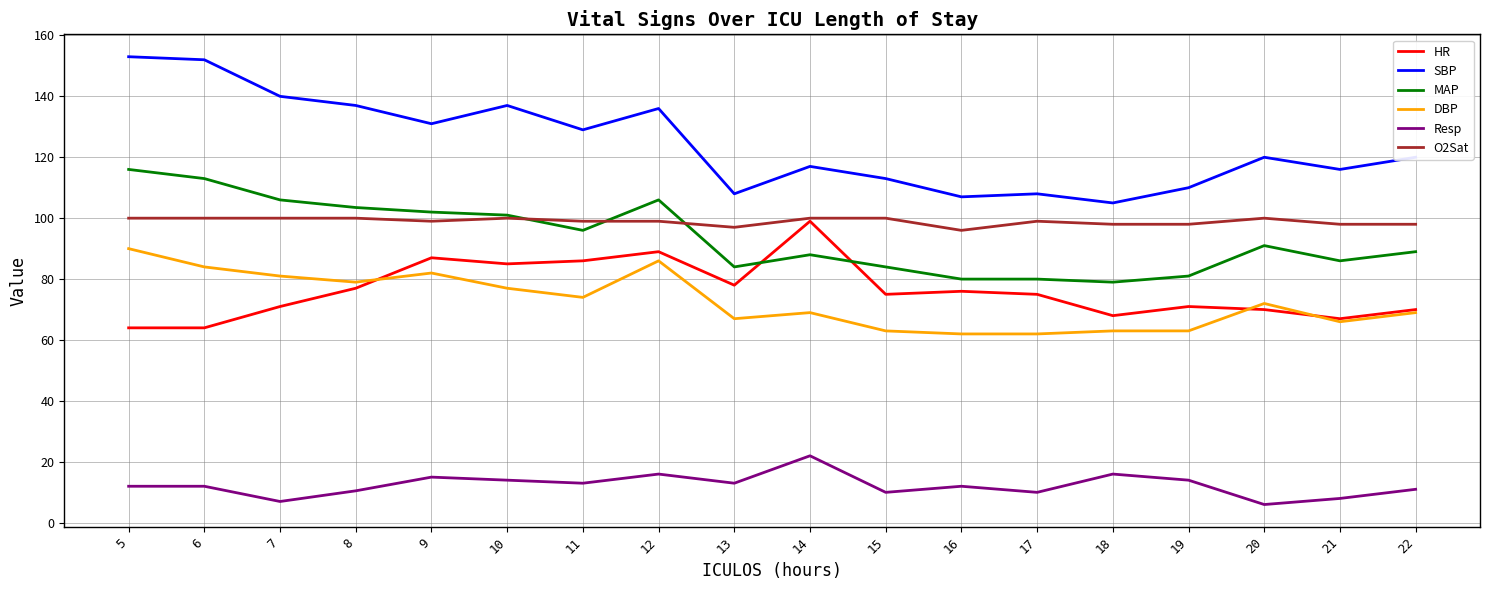

What are all the series names shown in the legend?

HR, SBP, MAP, DBP, Resp, O2Sat